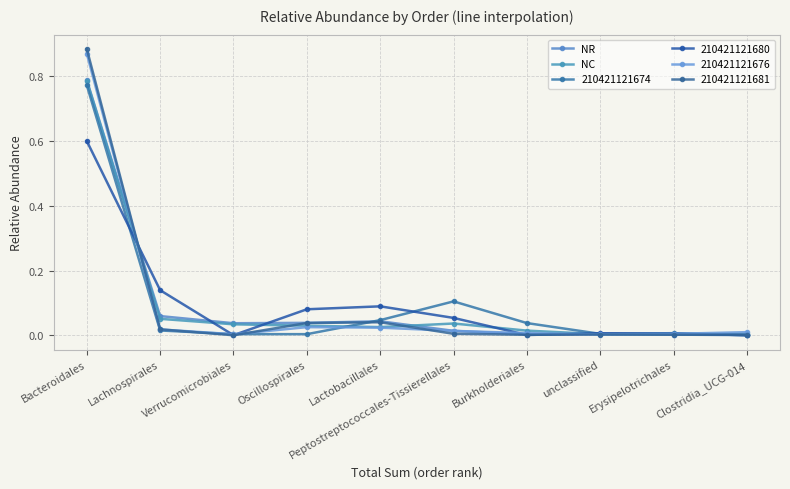

Between Oscillospirales and Bacteroidales, which is larger?

Bacteroidales